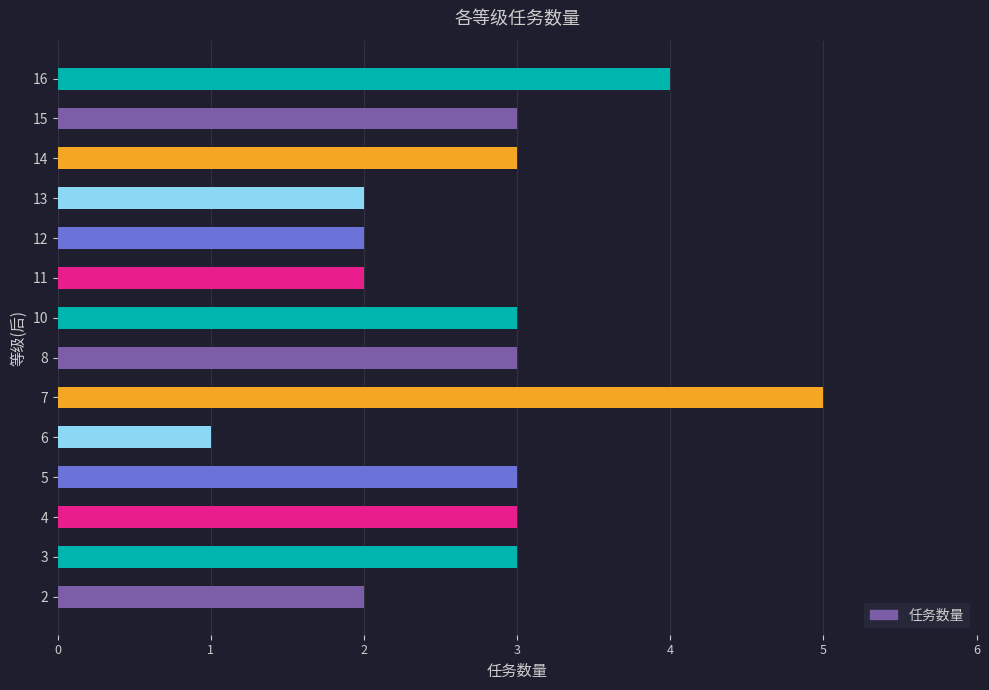

What value does the data have at 16?

4